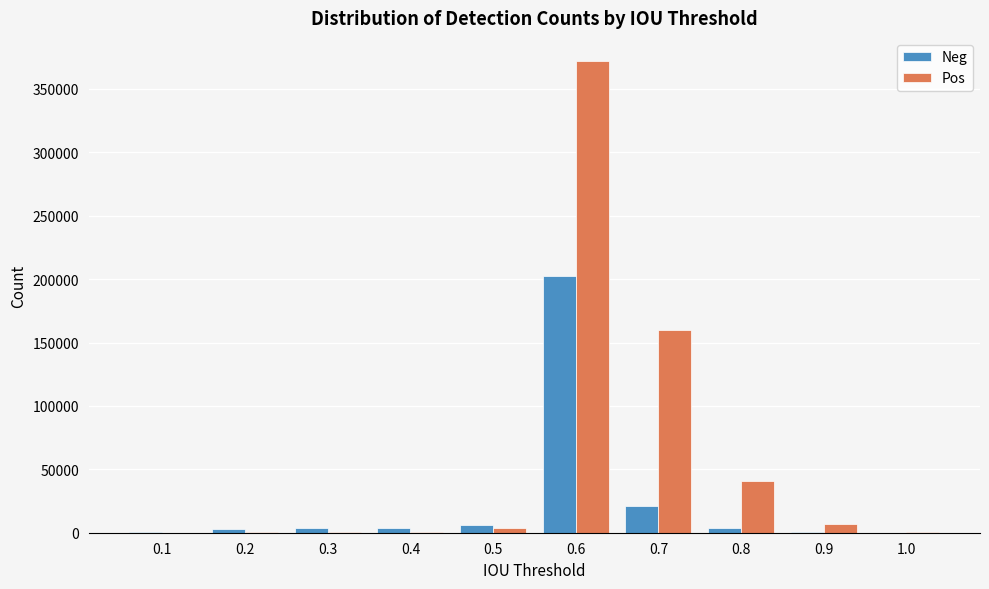

Which series has the largest total across all categories?

Pos